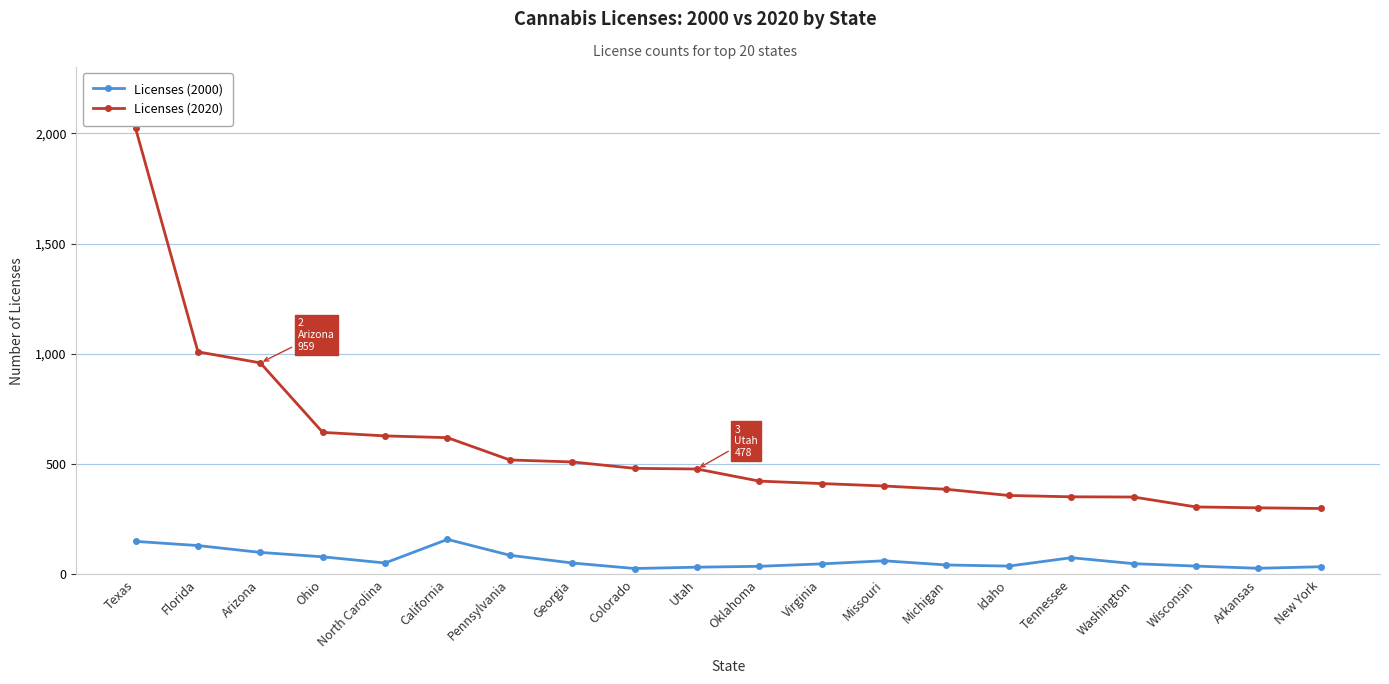

True or false: Licenses (2000) has more than 0 points higher than both neighbors.

True